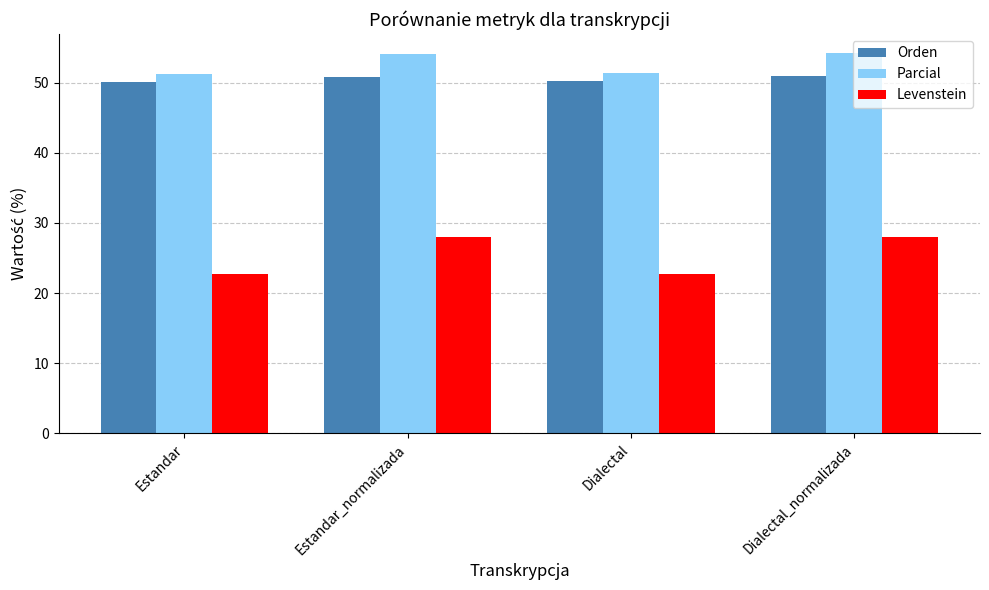

What is the label of the 1st bar from the left?

Estandar